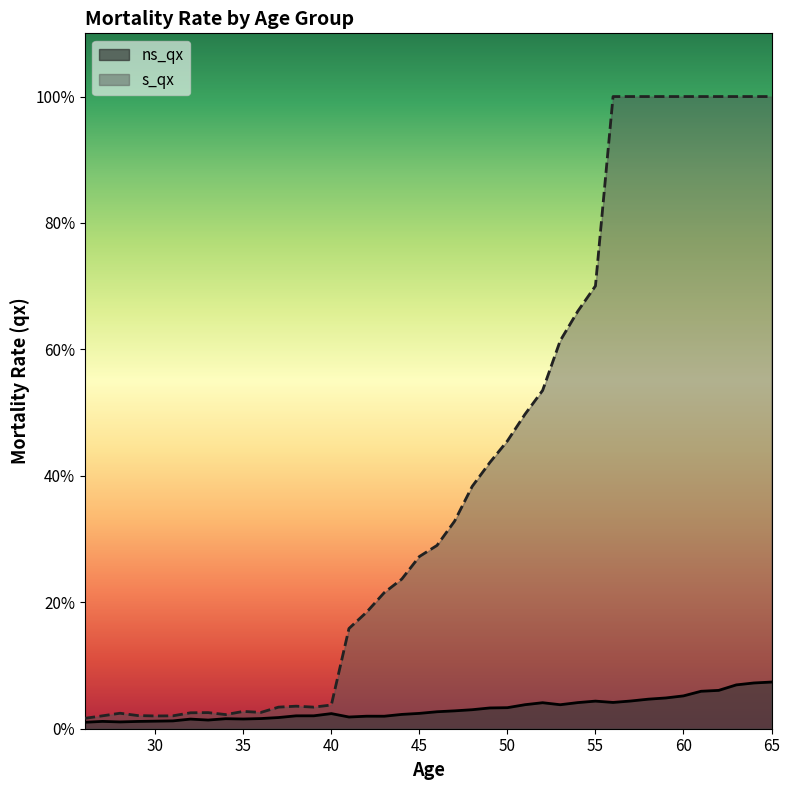

List the labels in order of ns_qx value, largest first.

65, 64, 63, 62, 61, 60, 59, 58, 57, 55, 56, 54, 52, 51, 53, 50, 49, 48, 47, 46, 45, 40, 44, 39, 38, 42, 43, 41, 37, 36, 34, 35, 32, 33, 31, 30, 27, 29, 28, 26